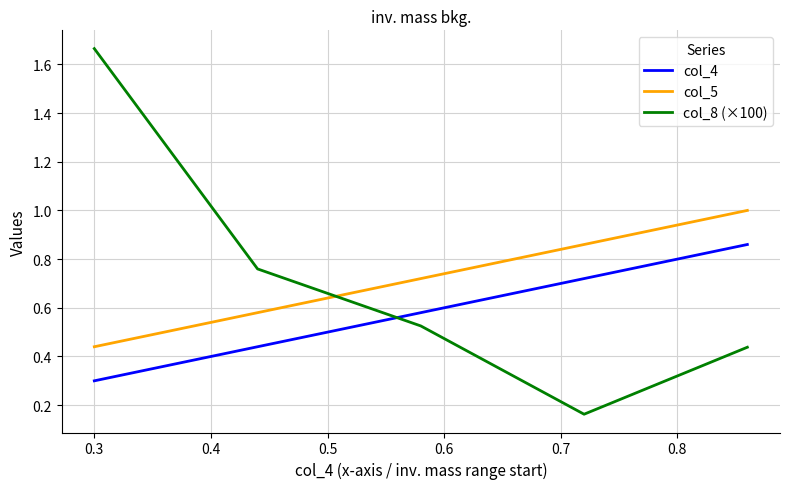

Rank the series by their maximum value, from lowest to highest.

col_4, col_5, col_8 (×100)